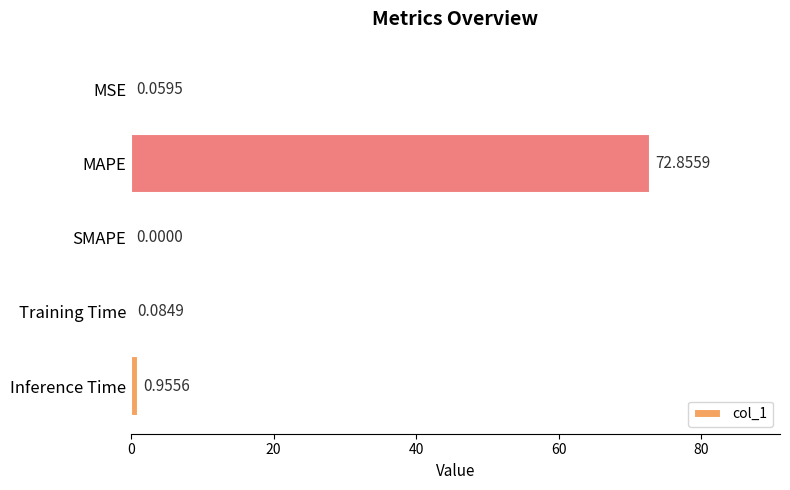

What is the change in value from MSE to MAPE?

+72.8